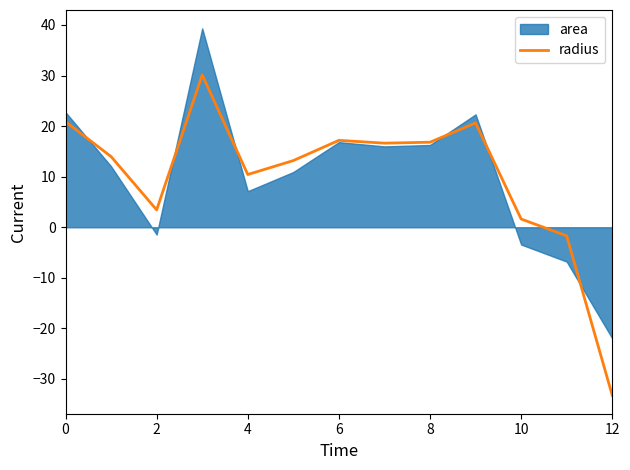

The radius series shows 17.2 at 4. True or false?

False